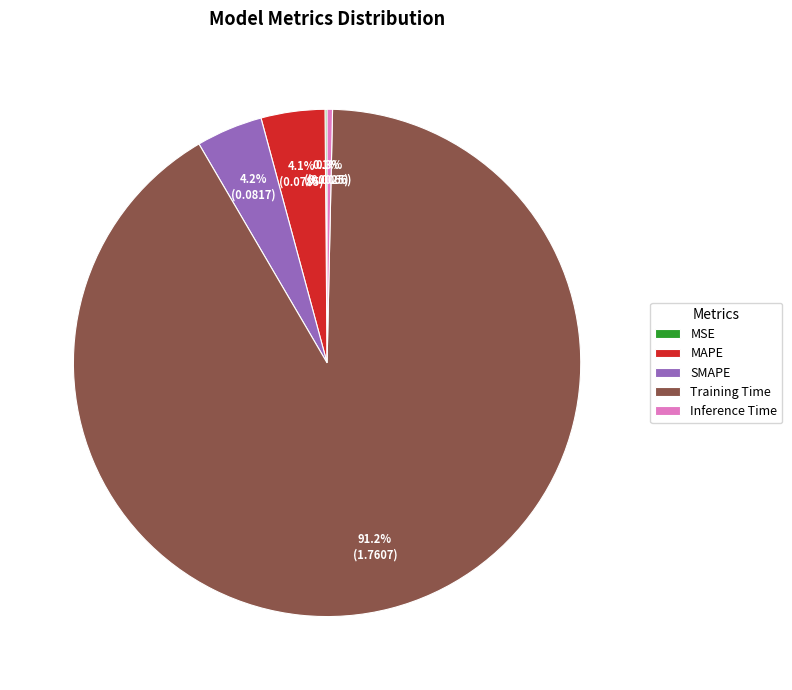

What is the majority slice?

Training Time